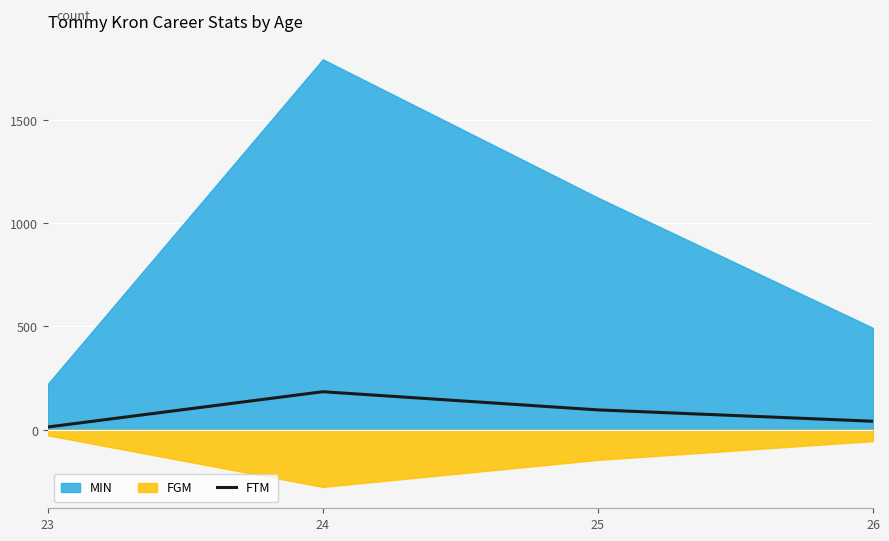

At which category does the data reach its first local peak?

24